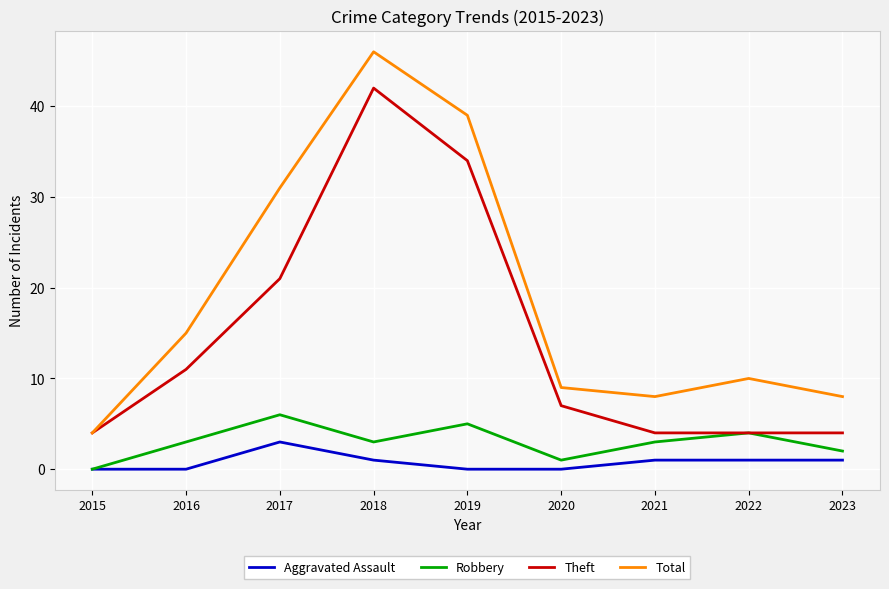

Rank the series at 2016 from lowest to highest value.

Aggravated Assault, Robbery, Theft, Total